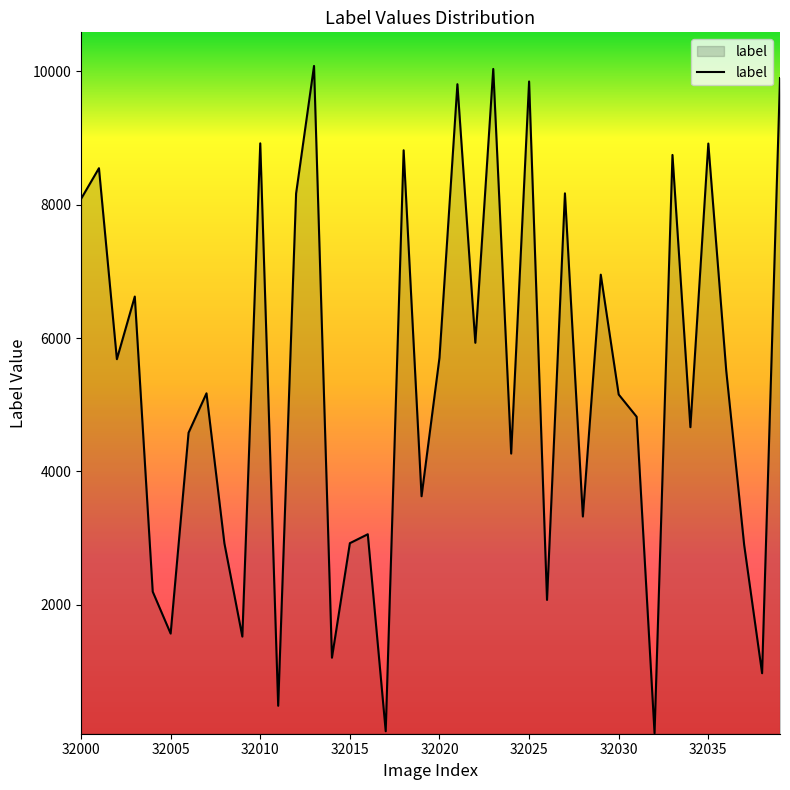

What is the difference between the maximum and minimum values?

10010